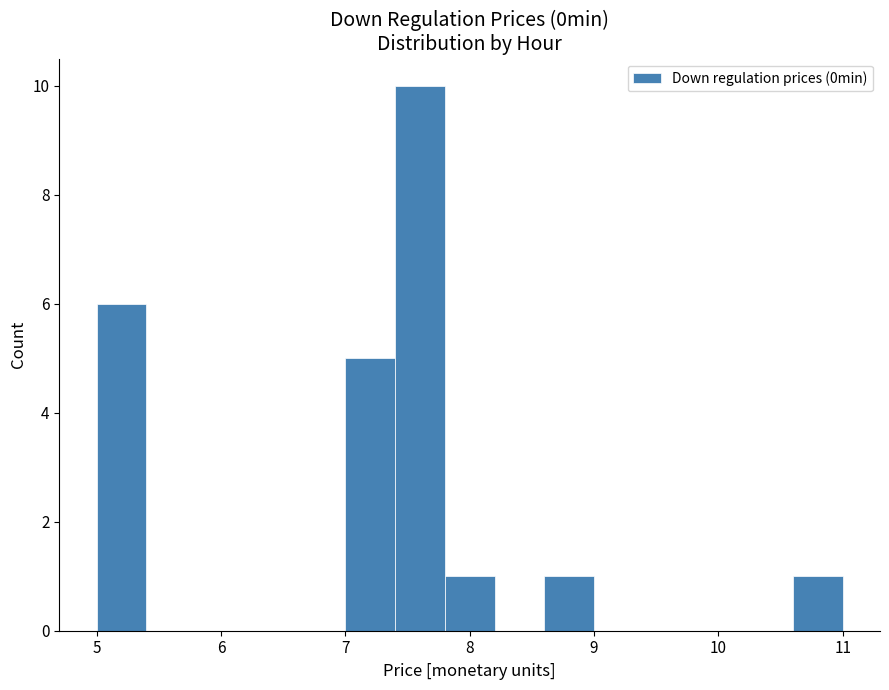

What is the height of the bar covering 7.4 to 7.8 on the x-axis? The values are not printed on the chart, so give them approximately, as read against the axis.

10